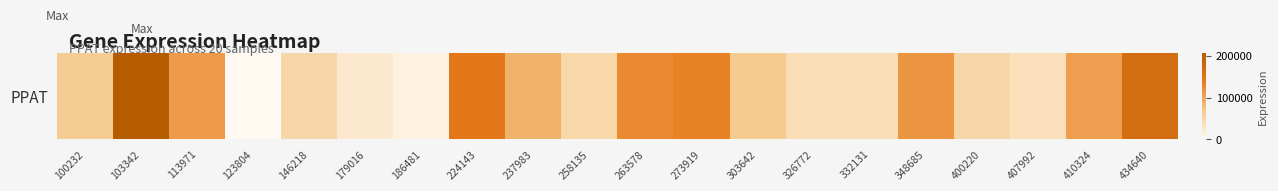

Which has a higher value, 179016 or 100232?

100232